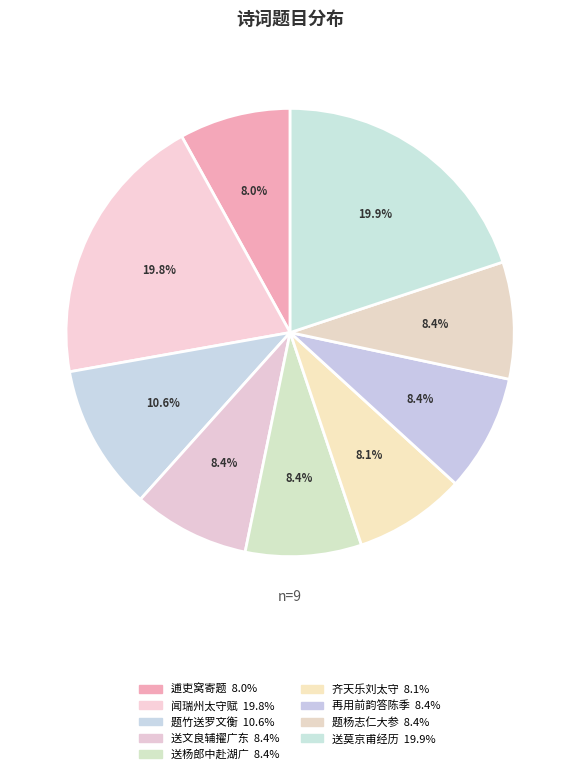

Does any single category account for the majority?

No